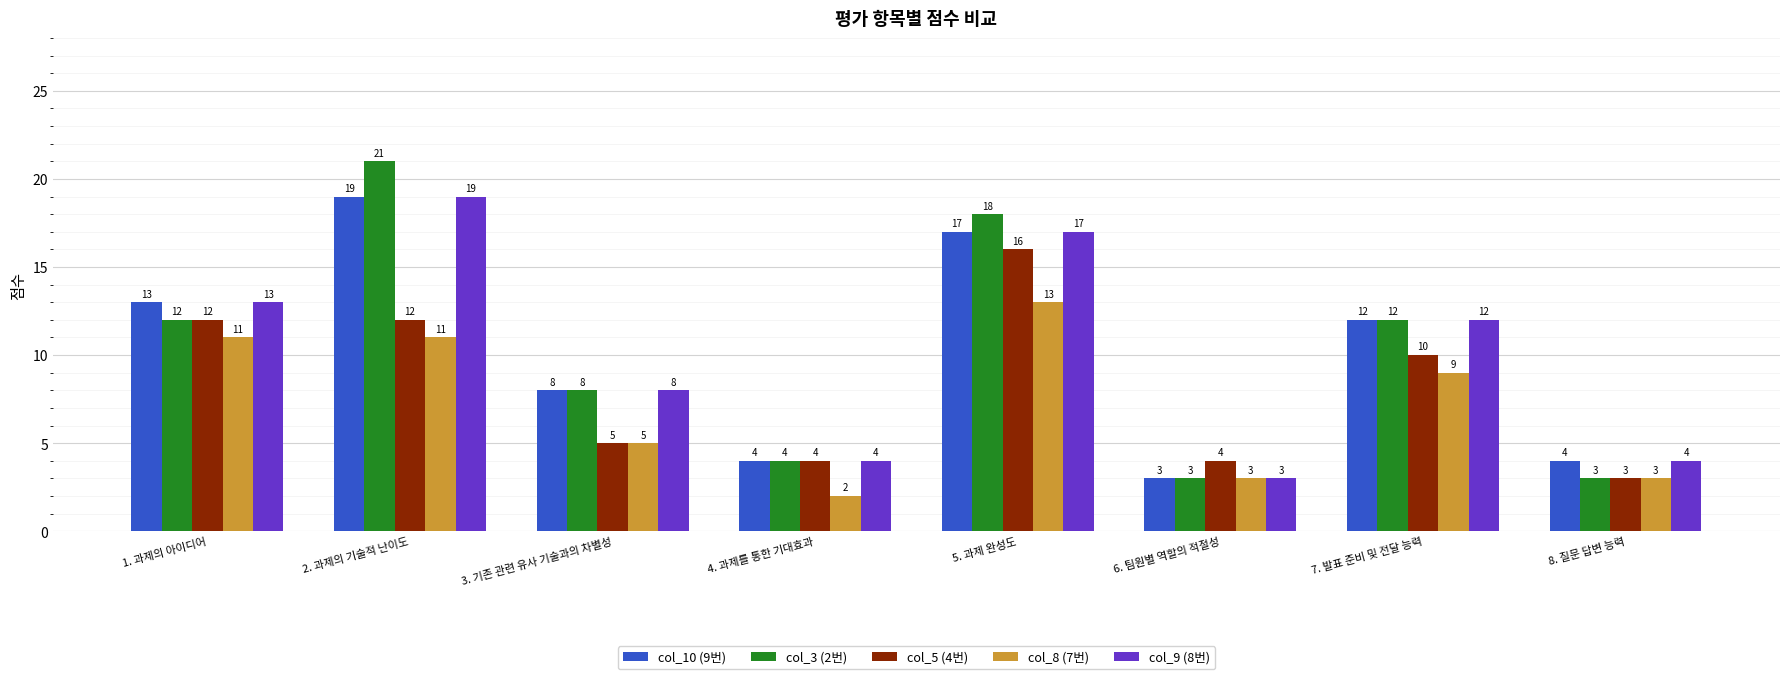

How many series are shown in this chart?

5